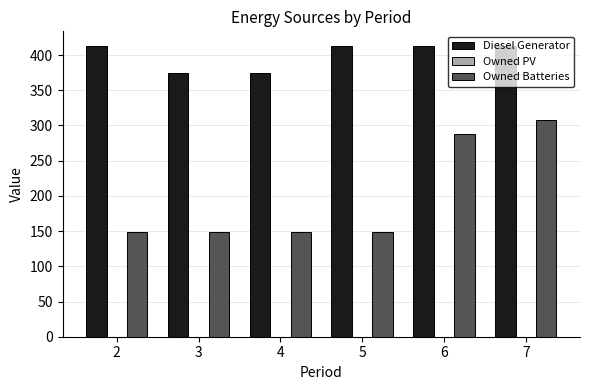

At how many categories does at least one series exceed 368?

6